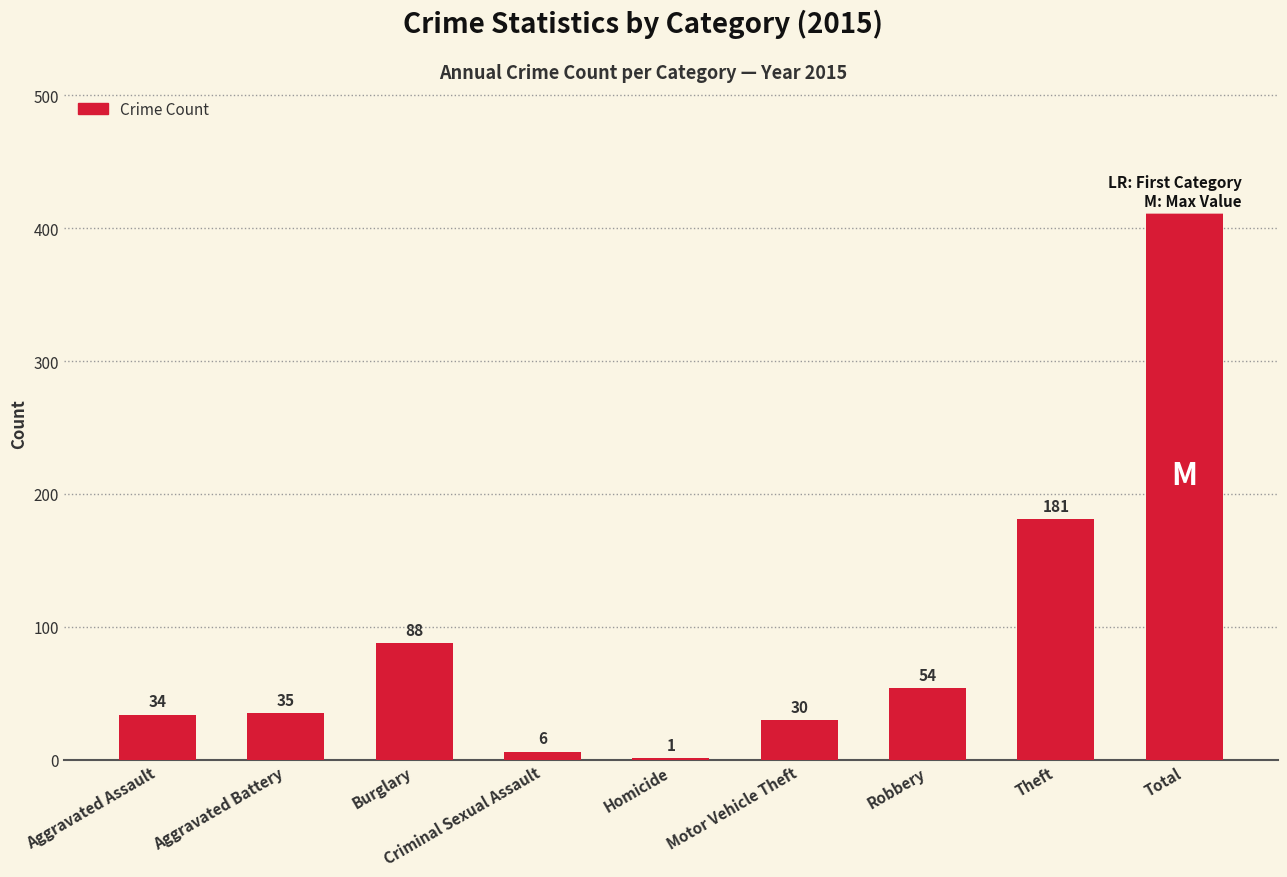

What is the sum of the values at Burglary and Motor Vehicle Theft?

118